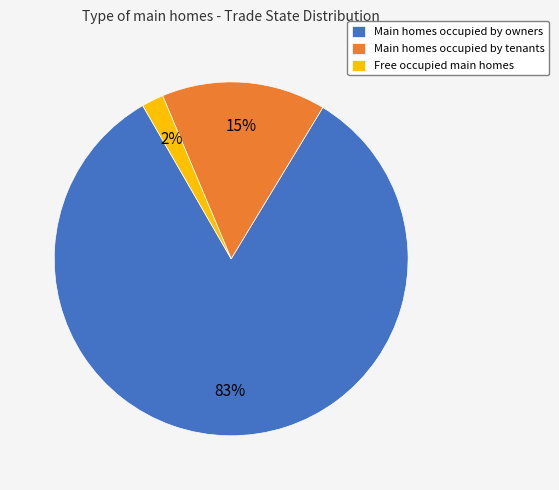

Is there any slice that represents more than half of the pie?

Yes